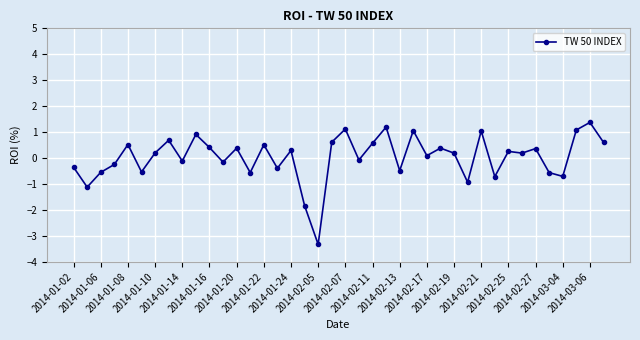

True or false: the data has more than 2 interior local peaks.

True